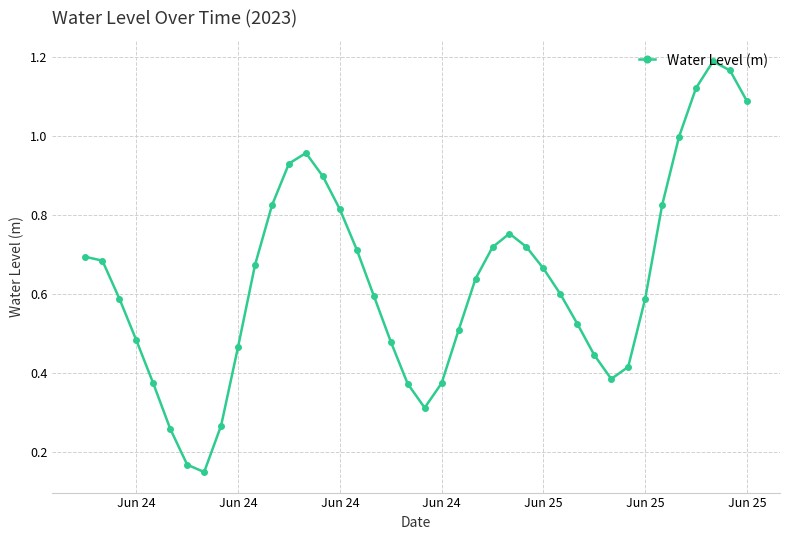

What is the sum of all values?

25.4